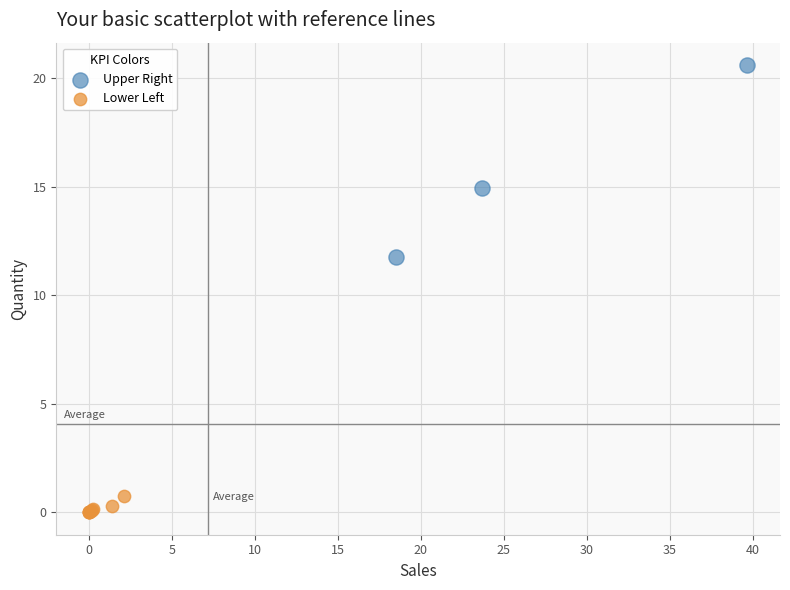

What are all the series names shown in the legend?

Upper Right, Lower Left